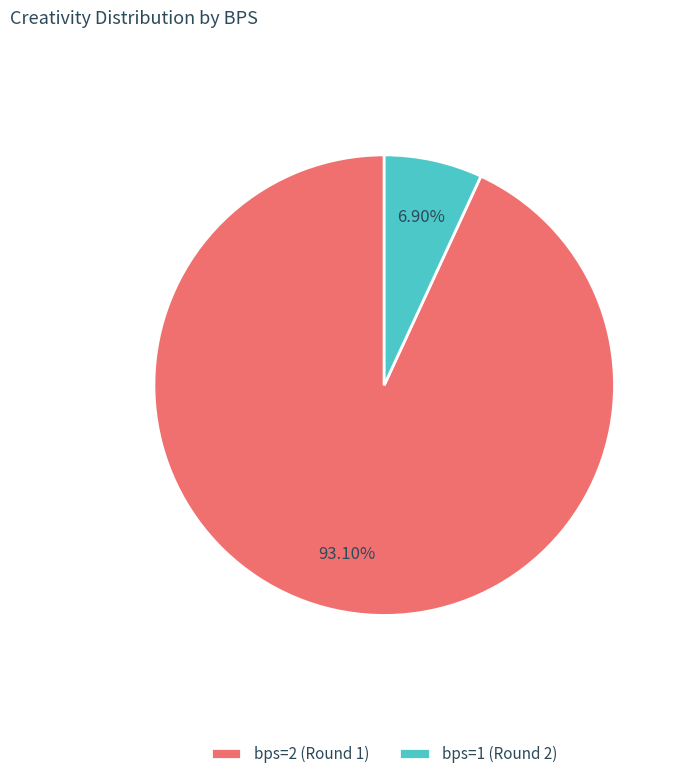

To the nearest percent, what portion does bps=2 (Round 1) represent?

93%